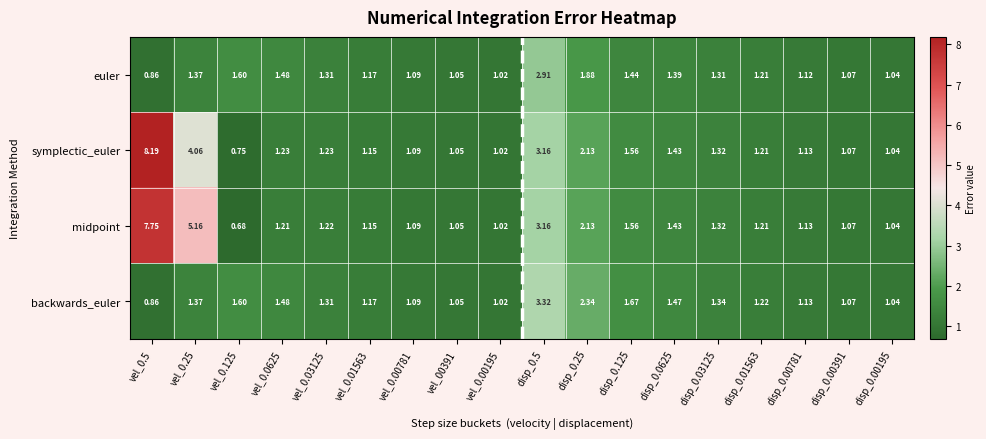

What is the spread (max minus min) of values at vel_0.03125?

0.1